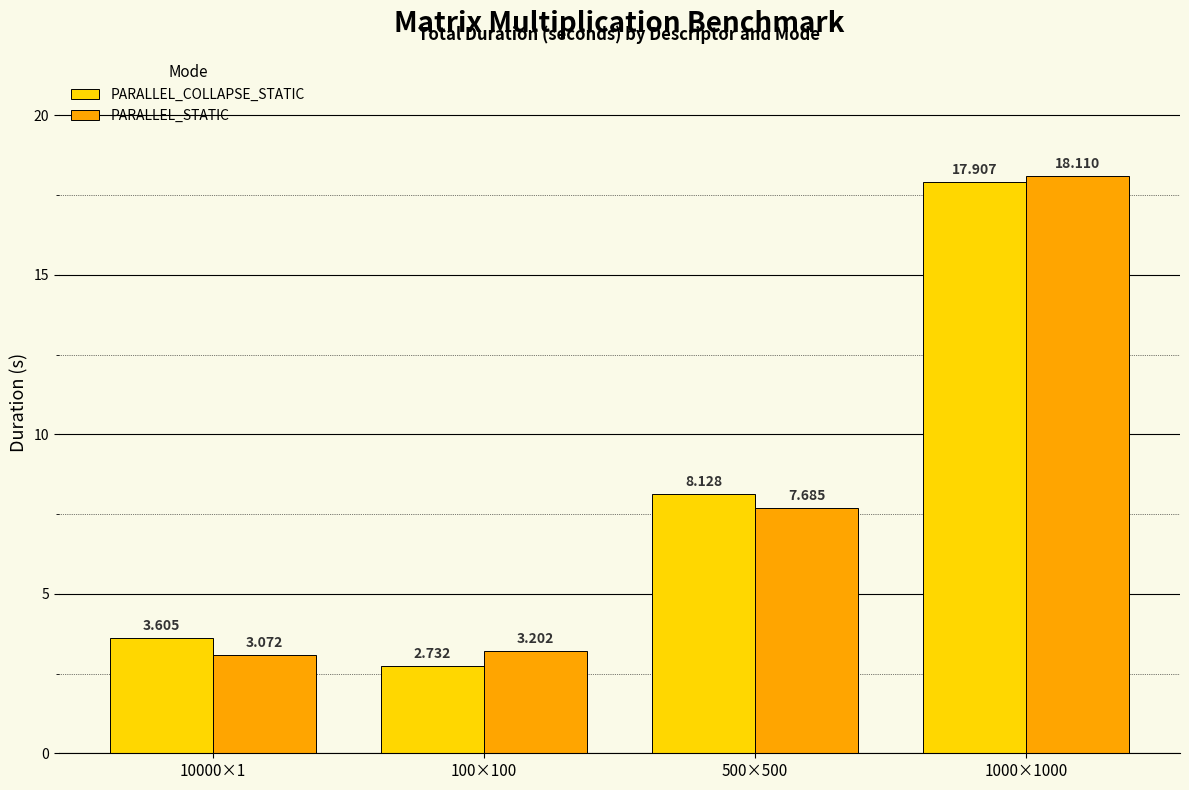

Which series changed the most between 100×100 and 500×500?

PARALLEL_COLLAPSE_STATIC